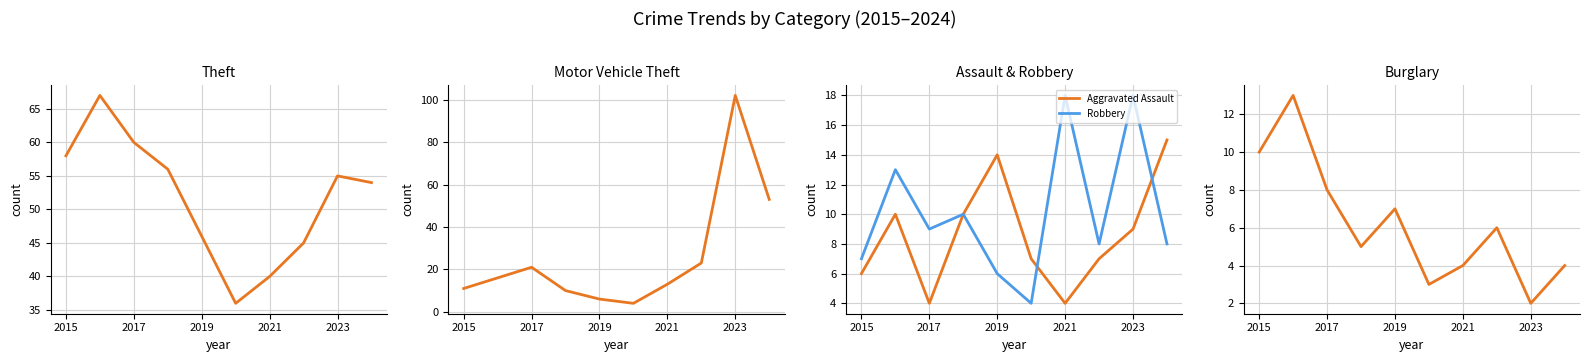

Which series has the widest spread of values?

Motor Vehicle Theft